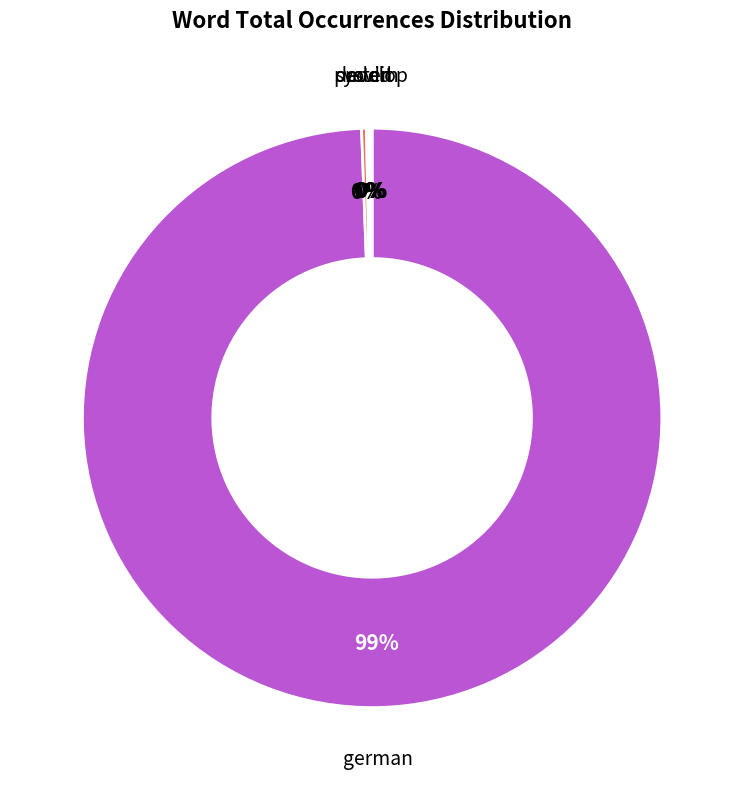

Is there a majority slice in this chart?

Yes